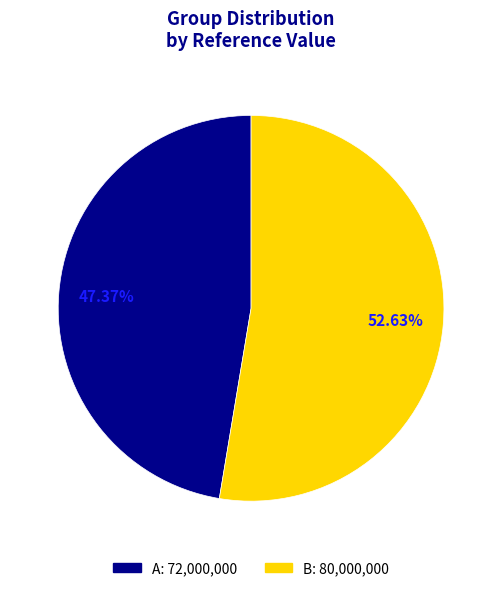

Count the number of slices in the pie.

2